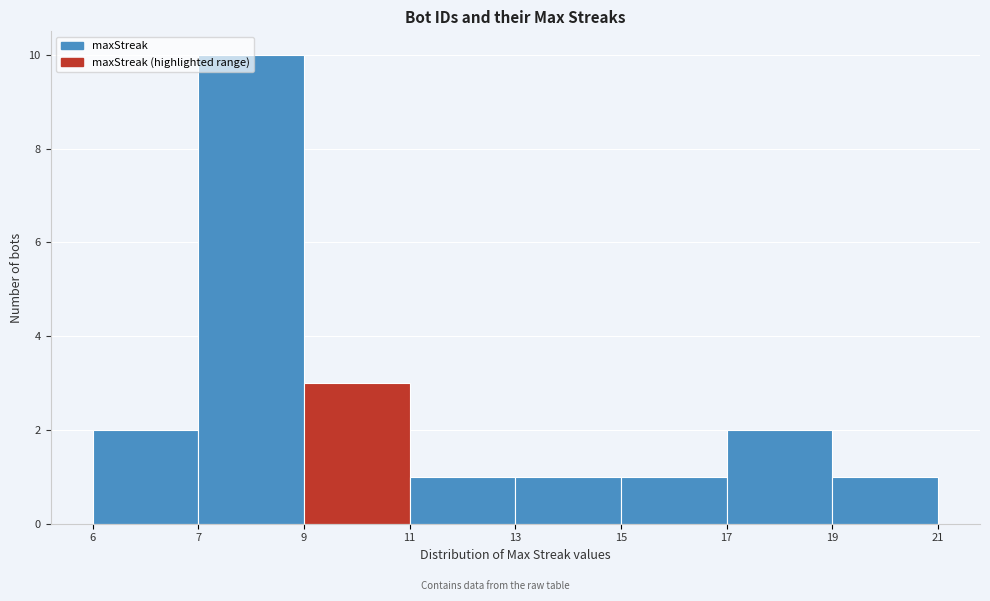

Approximately how many times larger is the value at 6 compared to 15?

2.0